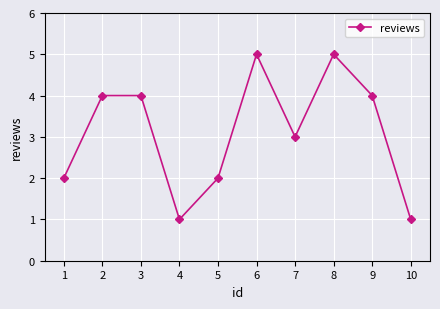

Read the value at 8.

5